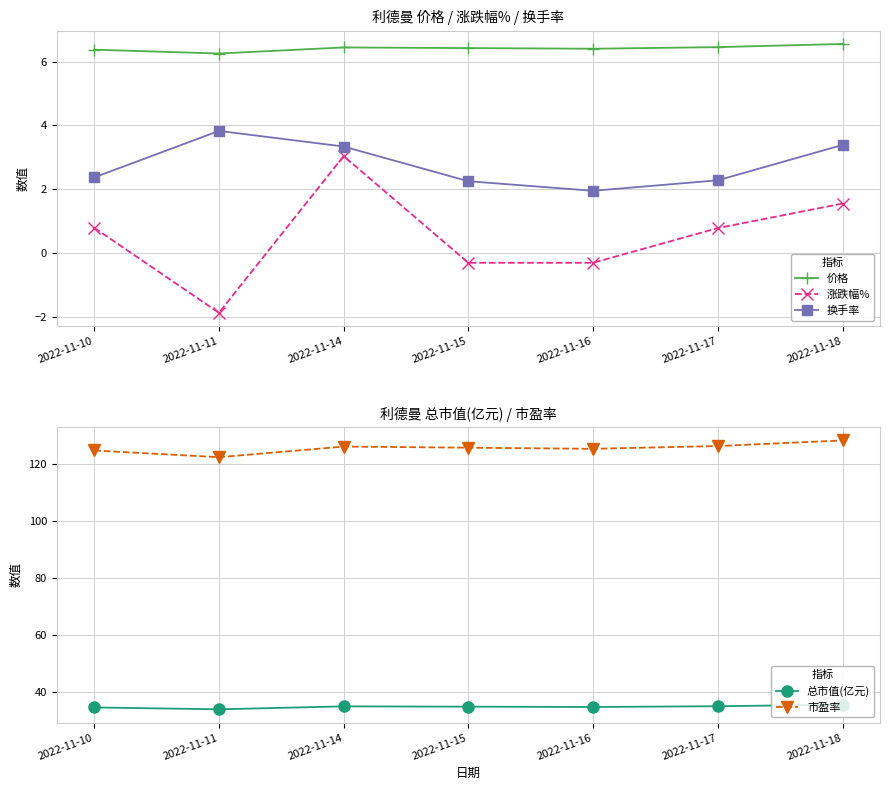

What are all the series names shown in the legend?

价格, 涨跌幅%, 换手率, 总市值(亿元), 市盈率